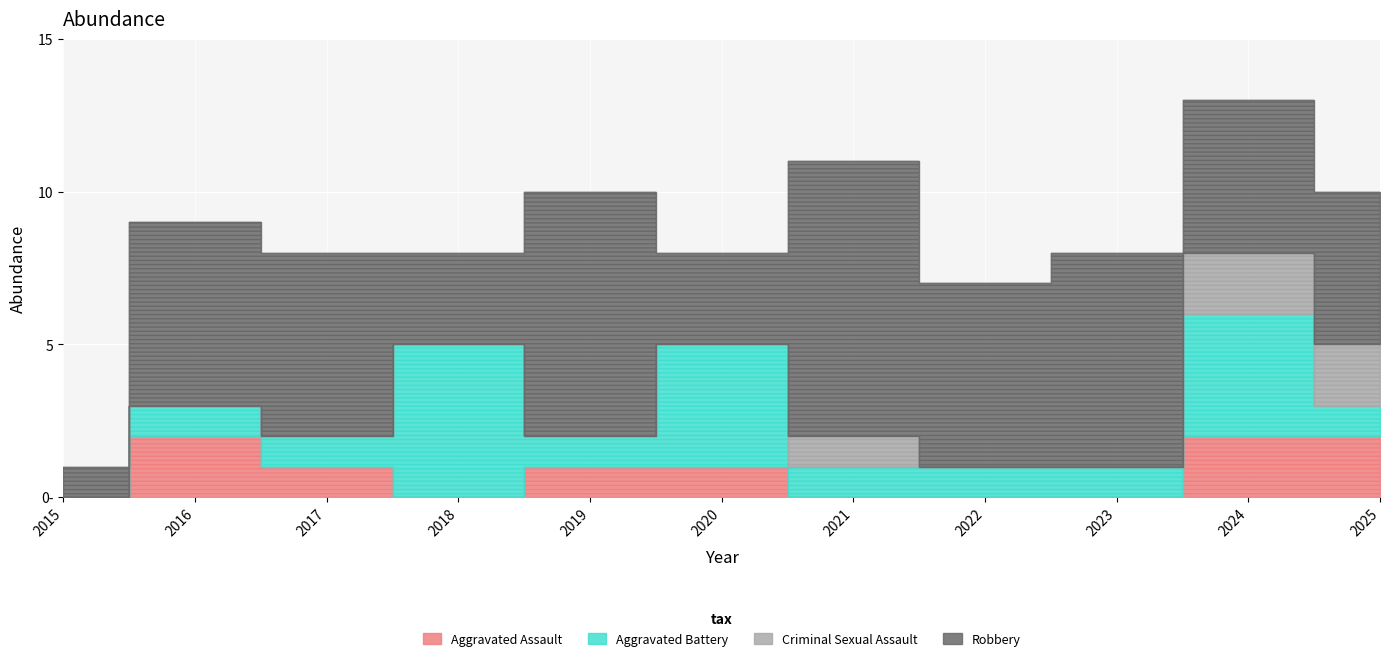

At how many categories does at least one series exceed 3?

10